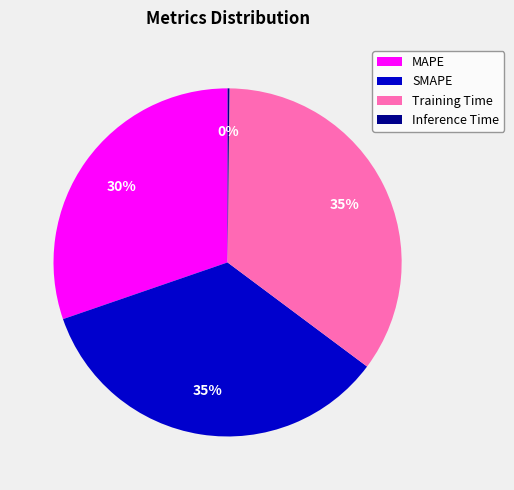

To the nearest percent, what is the difference between the largest and smallest slice percentages?

35%